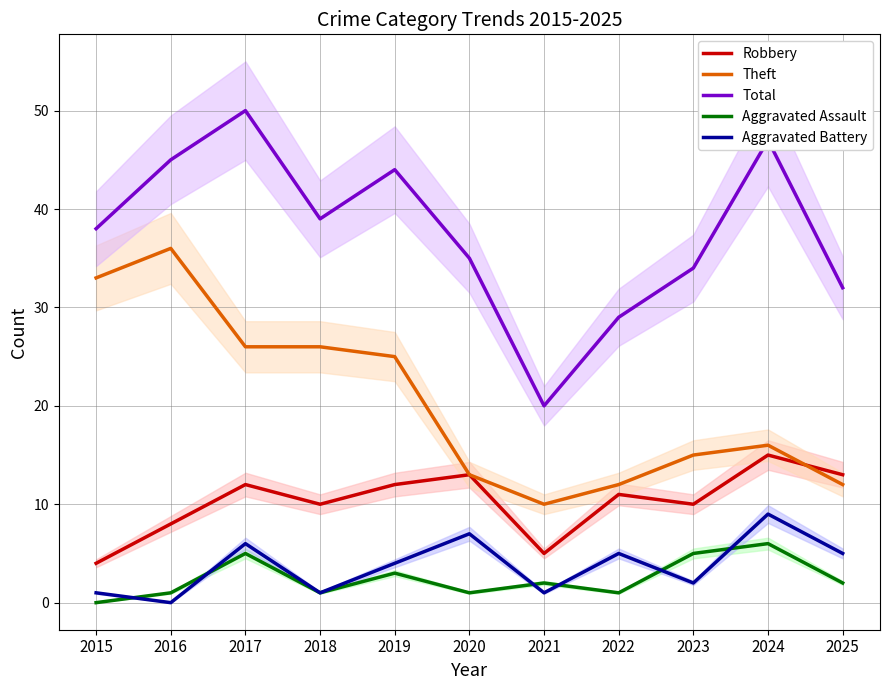

True or false: Total and Aggravated Battery cross at least once.

False